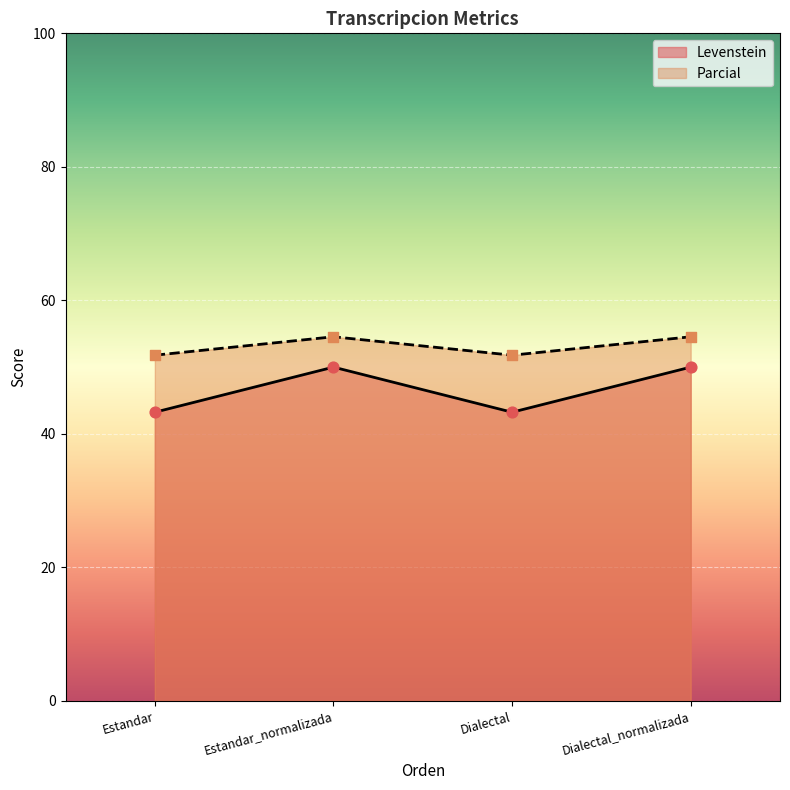

Which series reaches the minimum Y coordinate?

Levenstein